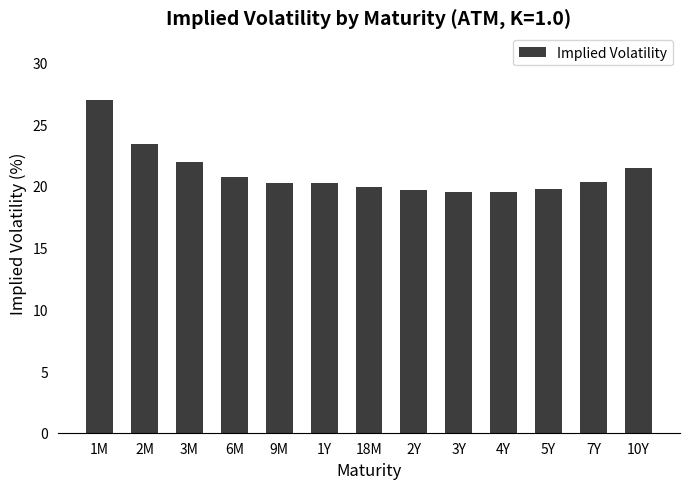

What is the sum of all values?

273.7